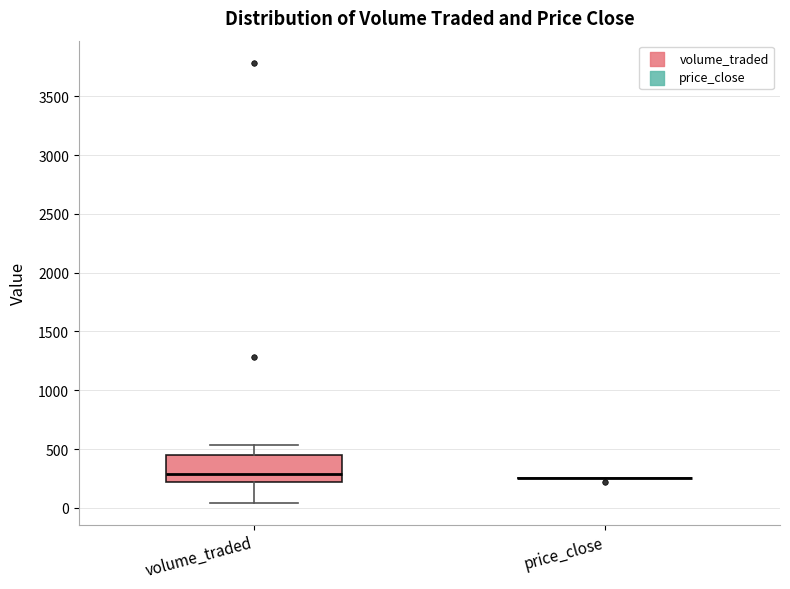

Reading left to right, read every box against the y-axis: the position of its median line, the range the box covers, and the ends of its whiskers. The values are not printed on the chart, so give them approximately, as read against the axis.

volume_traded: median 300, box 200 to 450, whiskers 50 to 550
price_close: box collapsed to a line at 250, whiskers 250 to 250